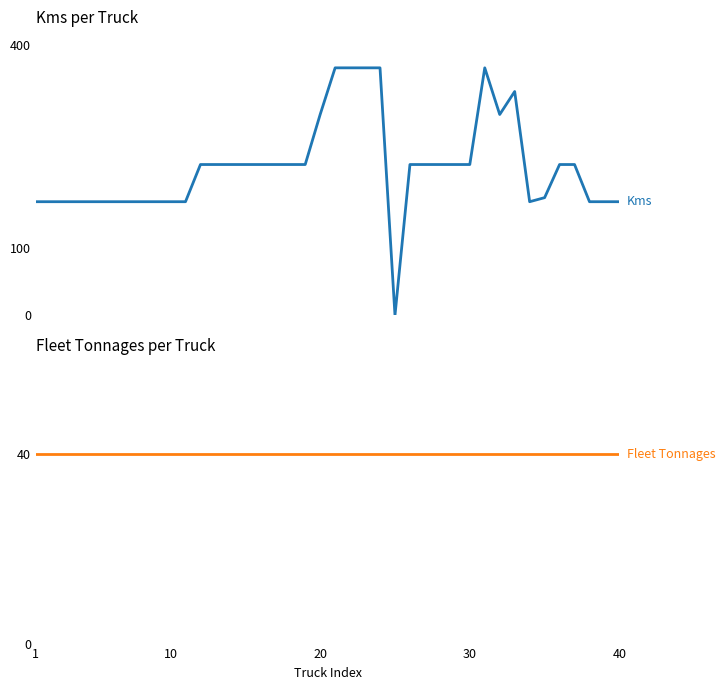

List the series in order of their overall mean, lowest first.

Fleet Tonnages, Kms